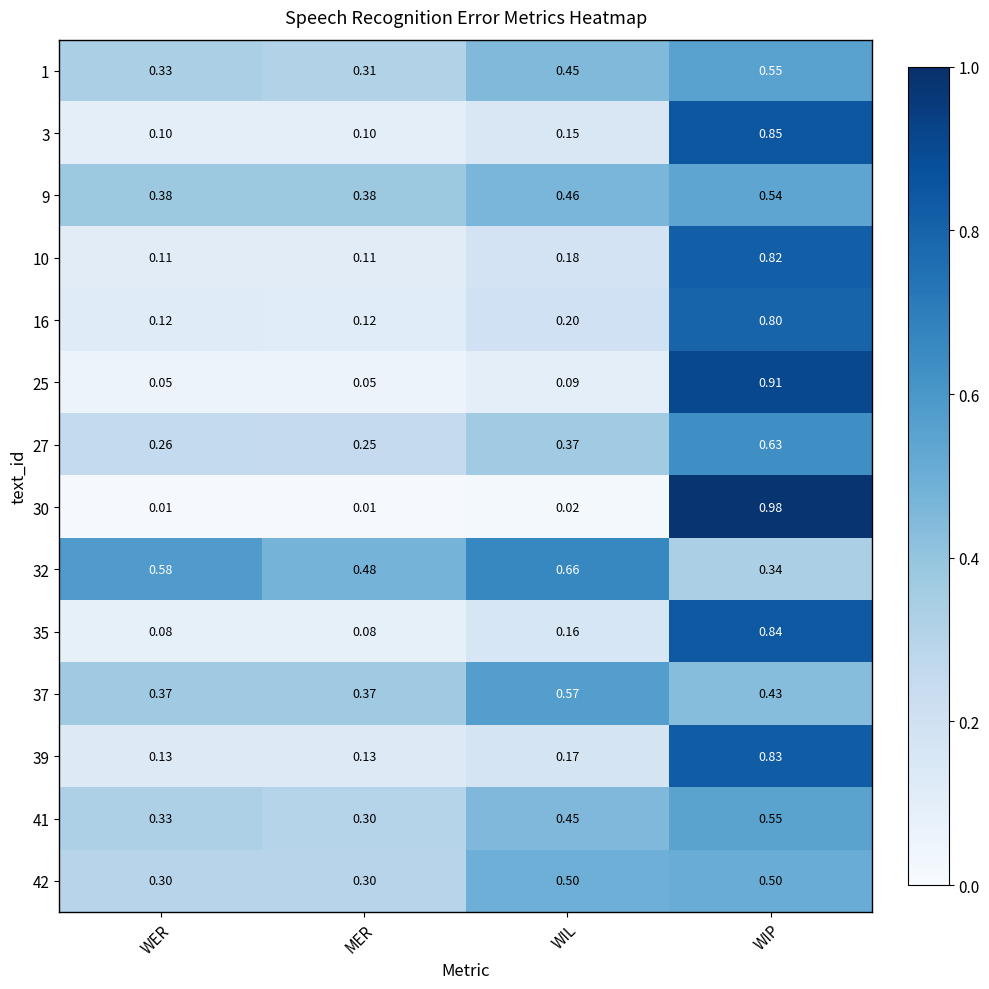

Which category has the highest value in the 41 series?

WIP